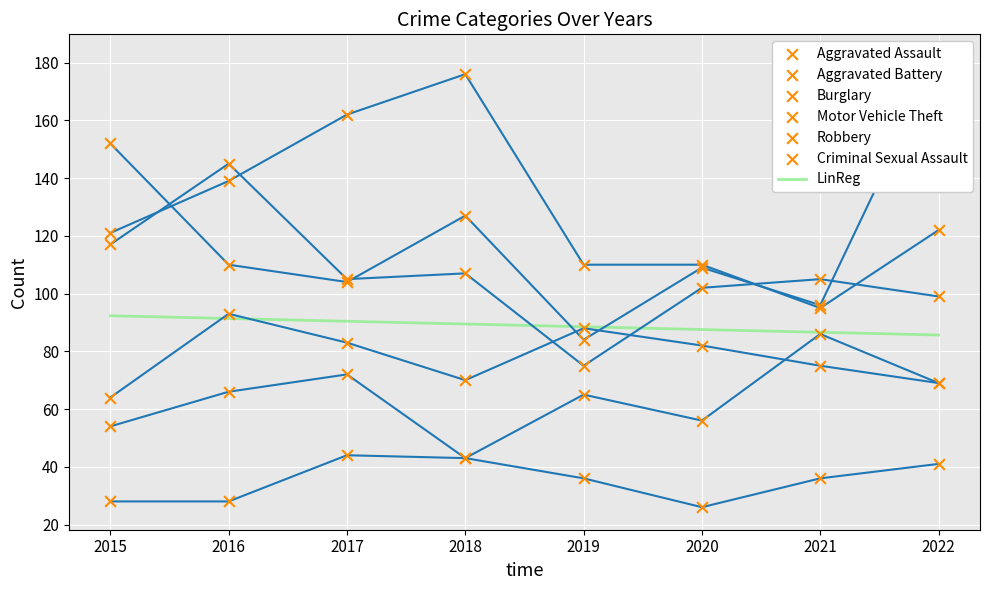

Which series contains the lowest Y value?

Criminal Sexual Assault